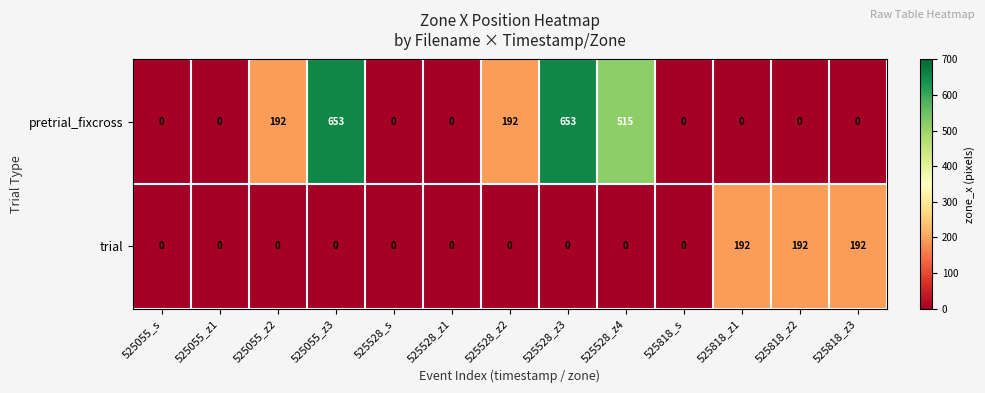

What is the difference between the maximum and minimum values in the pretrial_fixcross series?

653